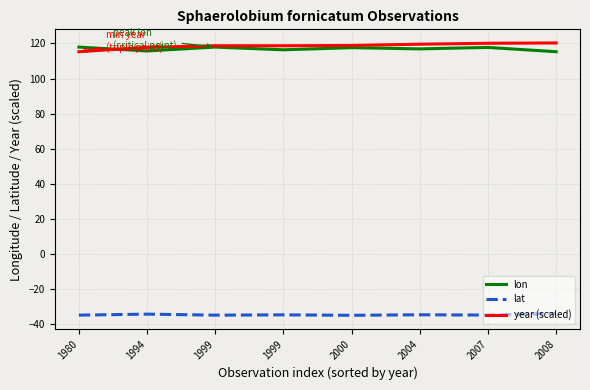

Does the chart display data point markers on the line(s)?

No